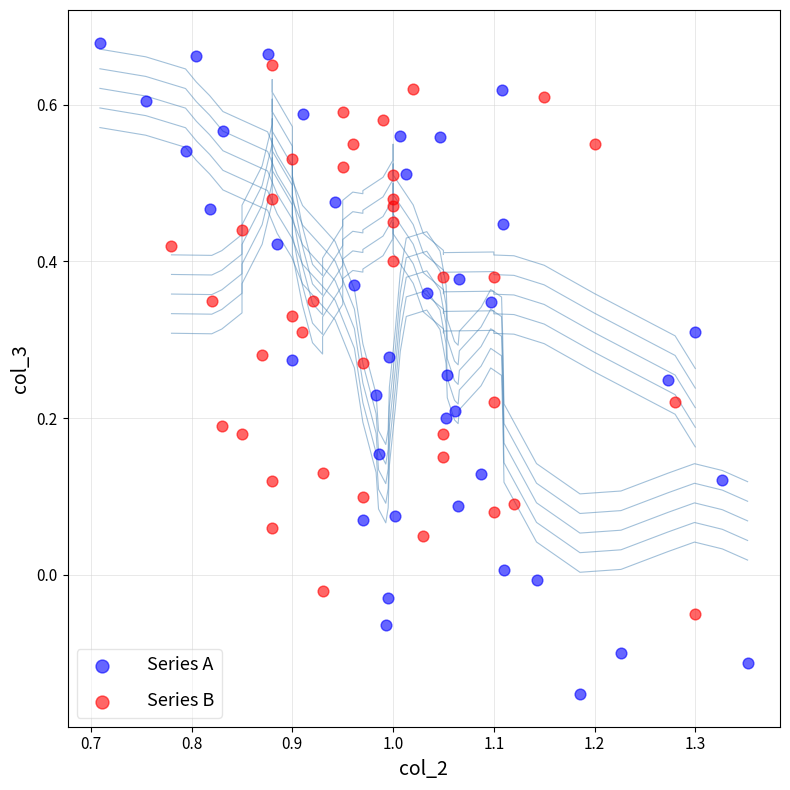

Which series has the widest spread of Y values?

Series A